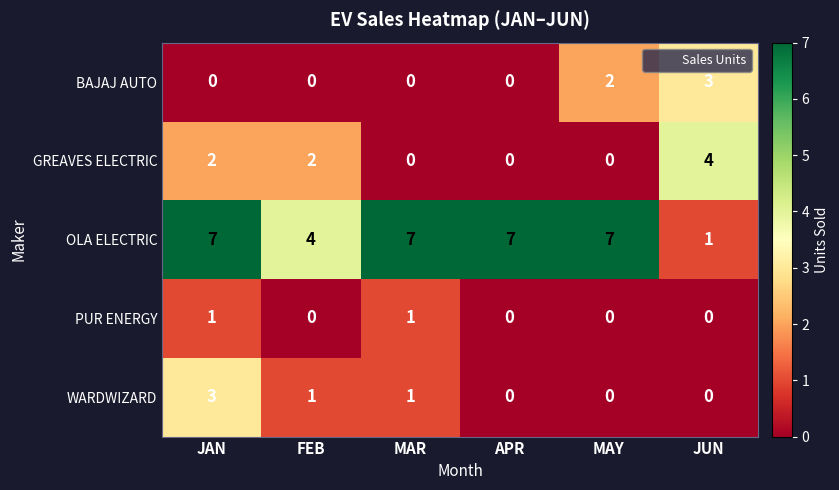

At which label does GREAVES ELECTRIC reach its peak?

JUN